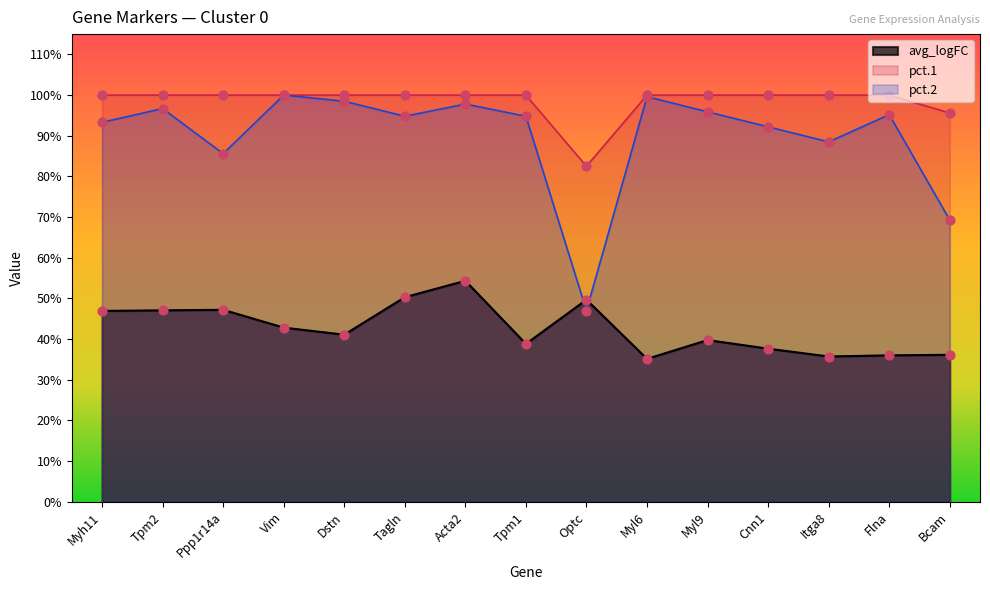

Is the value of avg_logFC at Flna greater than the value of pct.2 at Myh11?

No